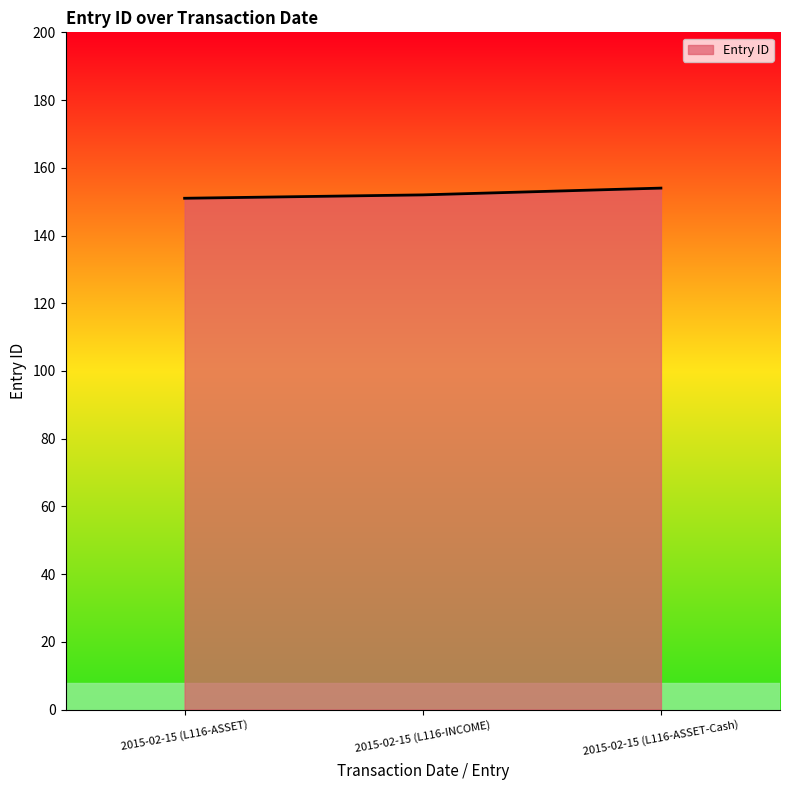

What is the sum of all values?

457